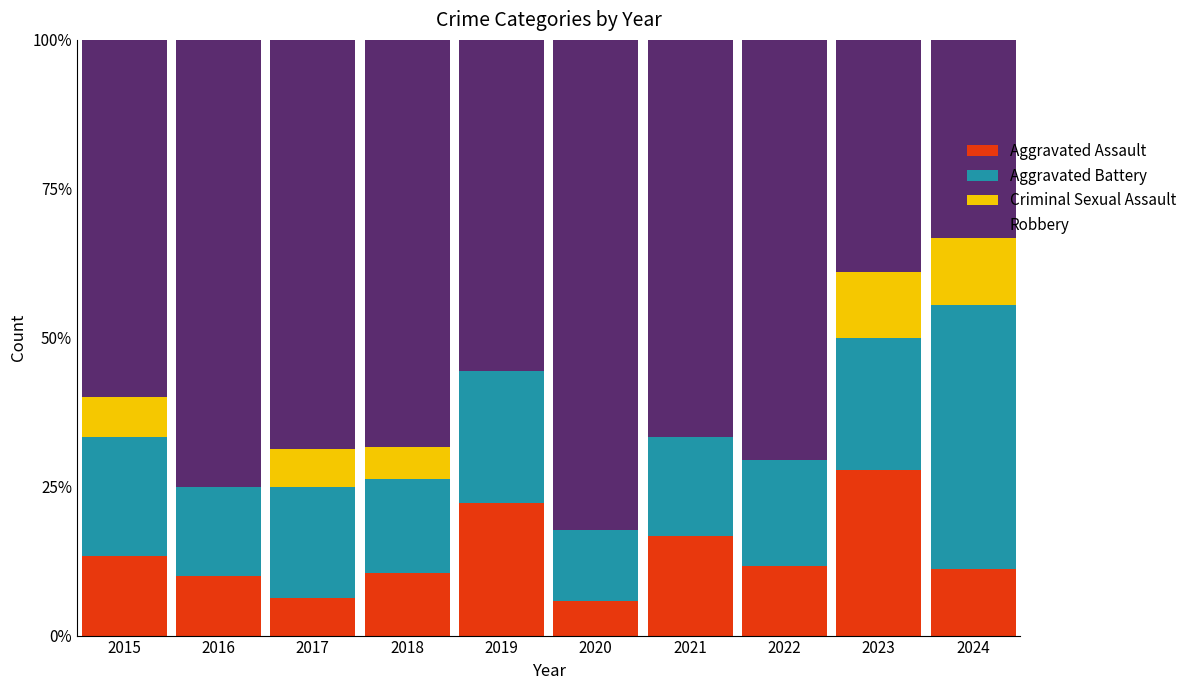

The Aggravated Assault series shows 19.7 at 2022. True or false?

False